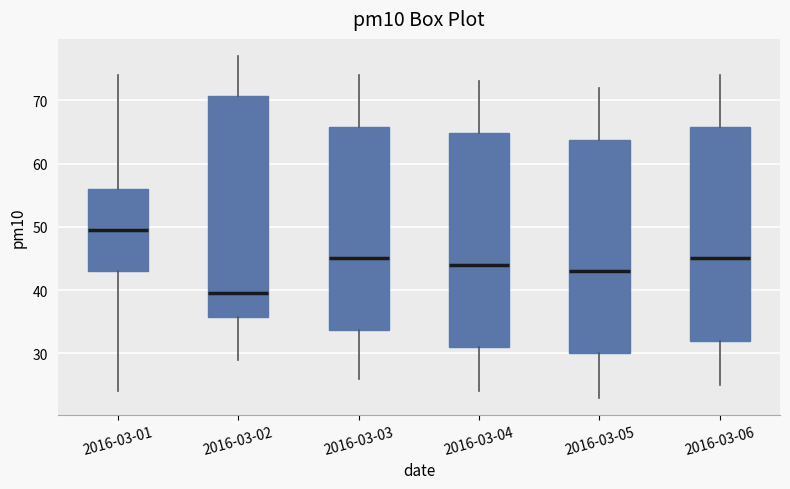

Comparing the boxes themselves (not the whiskers), which one is the tallest?

2016-03-02